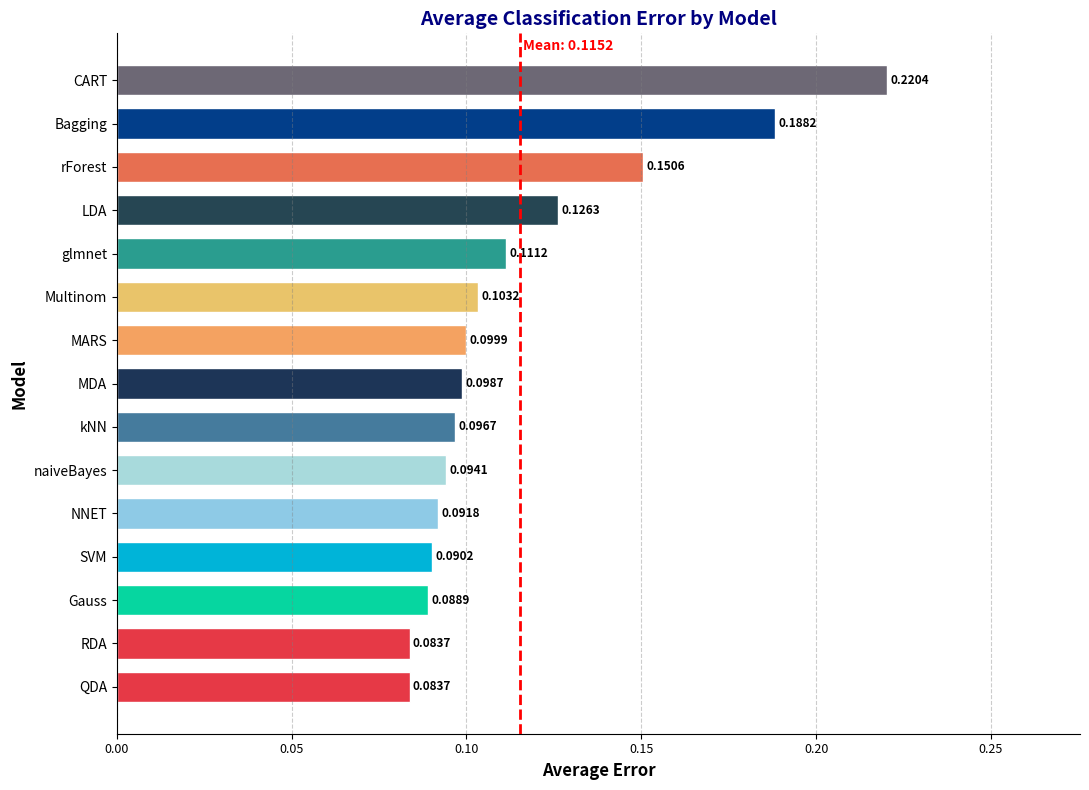

Between RDA and kNN, which is larger?

kNN